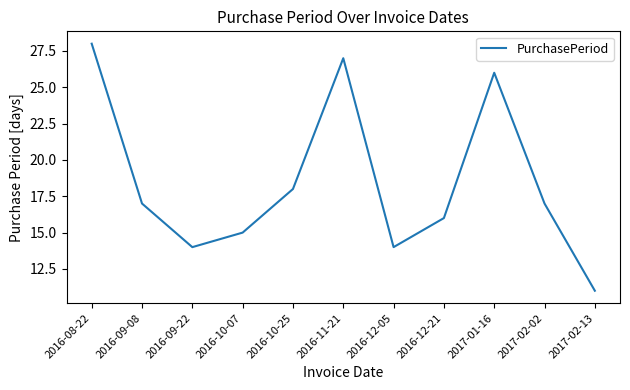

What position from the left is 2017-02-13?

11